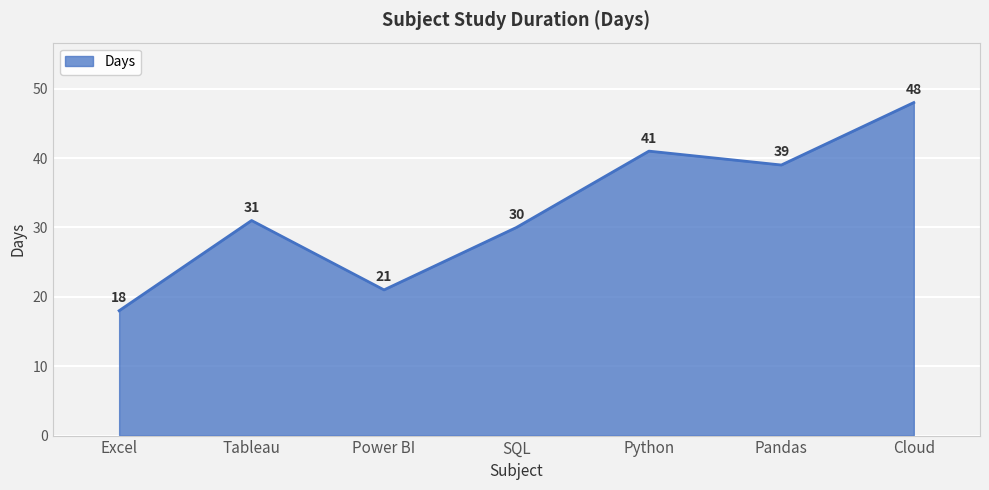

What is the difference between the values at SQL and Pandas?

9